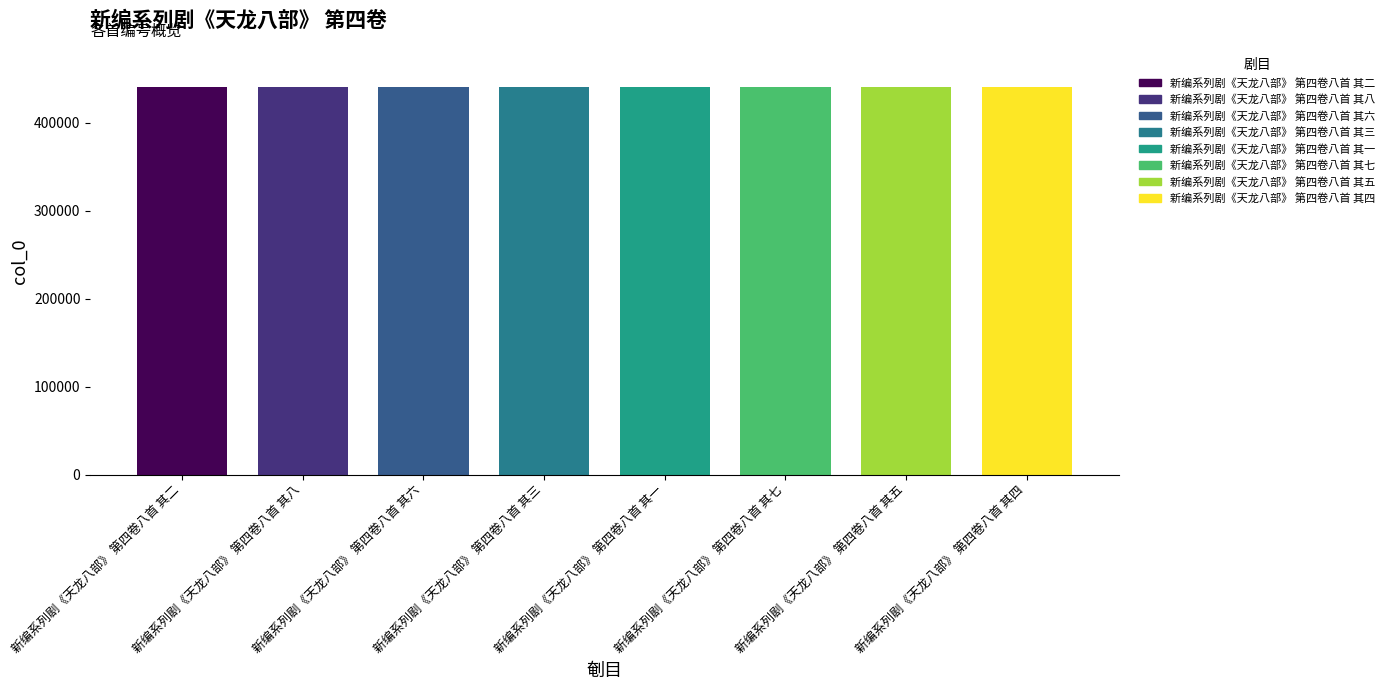

What is the average value?

440928